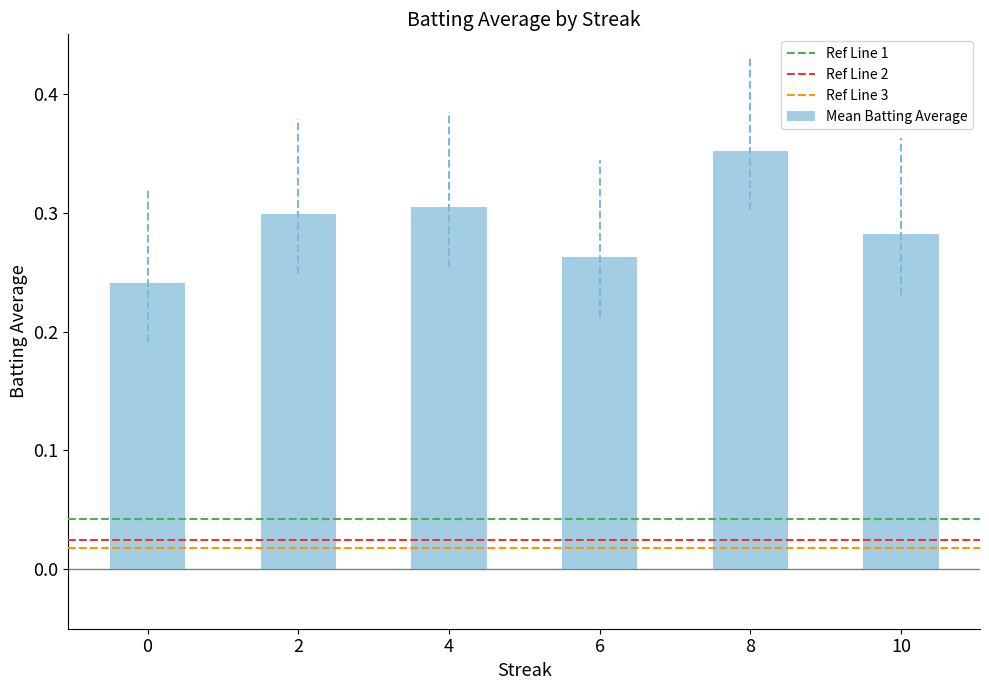

Rank the categories by value from highest to lowest.

8, 4, 2, 10, 6, 0